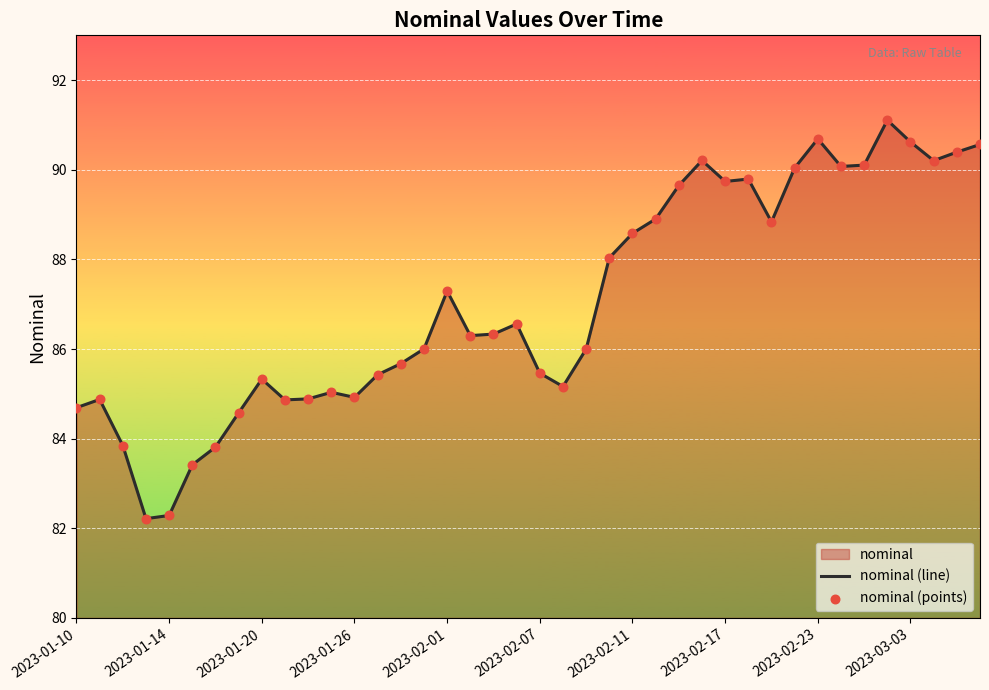

What is the smallest value displayed?

82.2